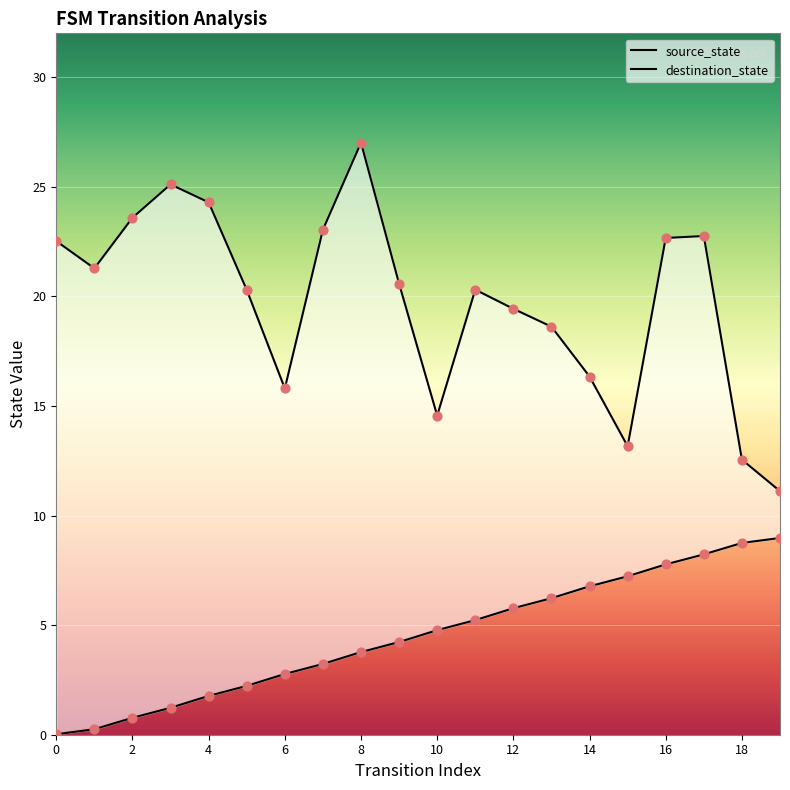

What is the ratio of the value at 19 to the value at 14?

1.3